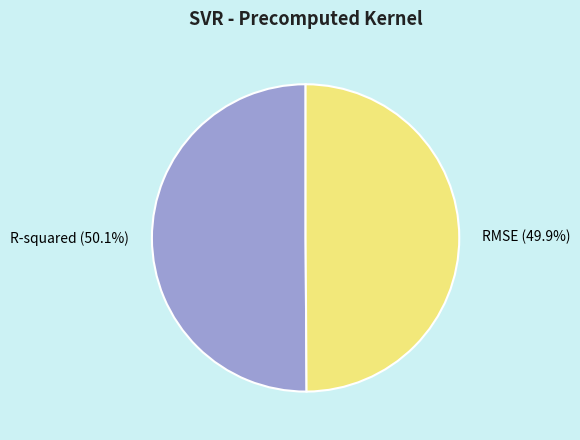

Is the sum of R-squared and RMSE greater than half?

Yes